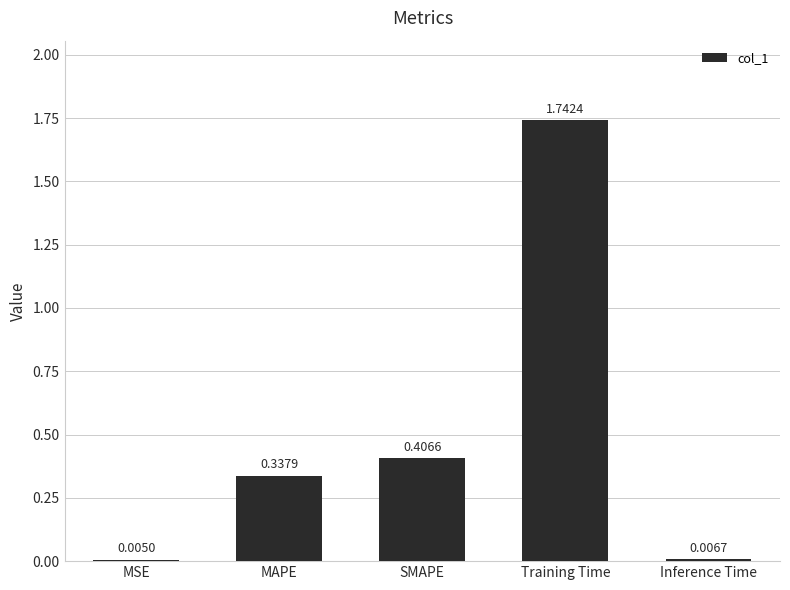

Where is the data nearest to the value 0?

MSE